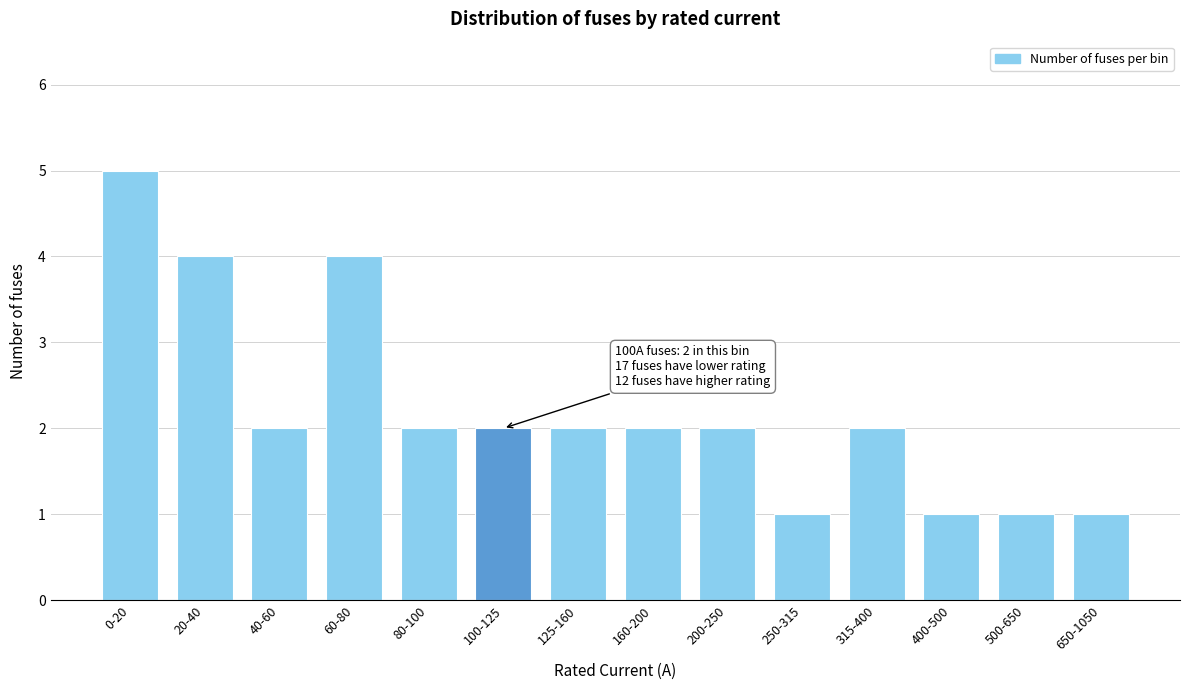

Reading left to right, what are all the values shown in this chart?

0-20=5	20-40=4	40-60=2	60-80=4	80-100=2	100-125=2	125-160=2	160-200=2	200-250=2	250-315=1	315-400=2	400-500=1	500-650=1	650-1050=1